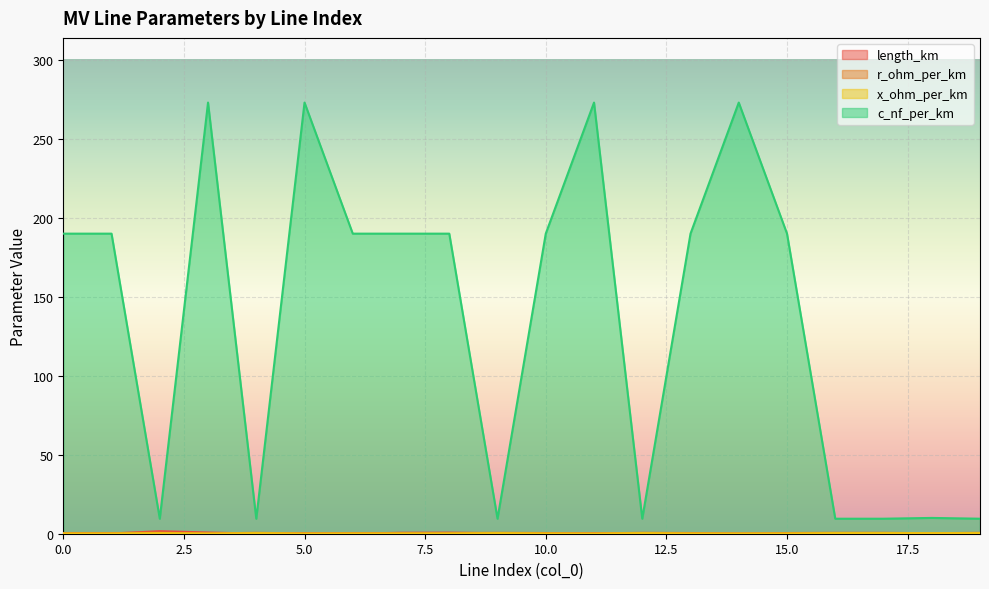

The r_ohm_per_km series shows 0.6 at 16. True or false?

True